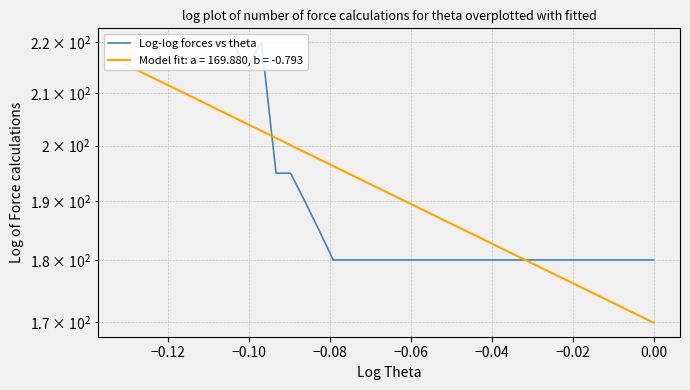

Is this an area chart (filled region under the line)?

No